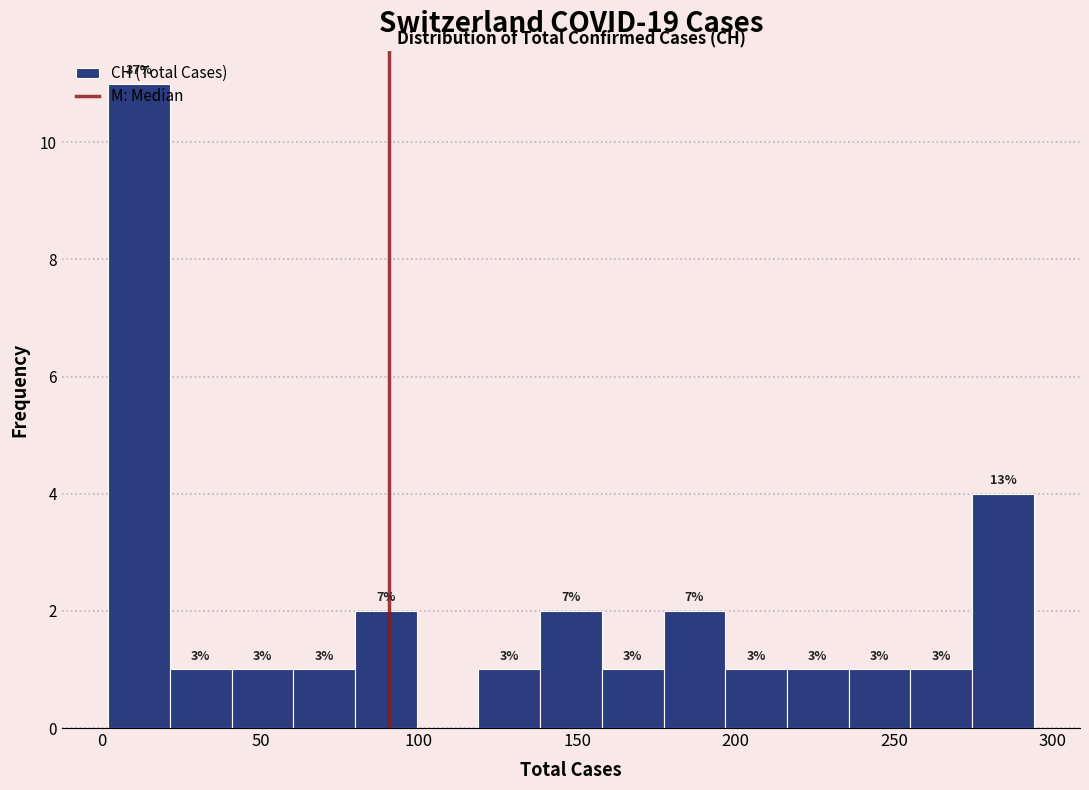

Read against the x-axis, roughly where is the centre of the tallest bar?

10